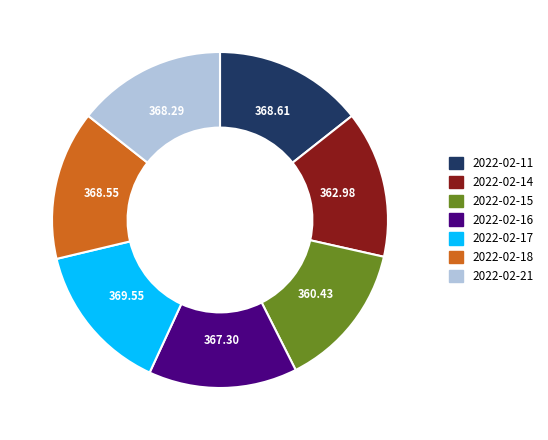

Is it true that 2022-02-16 is 20% of the pie?

False